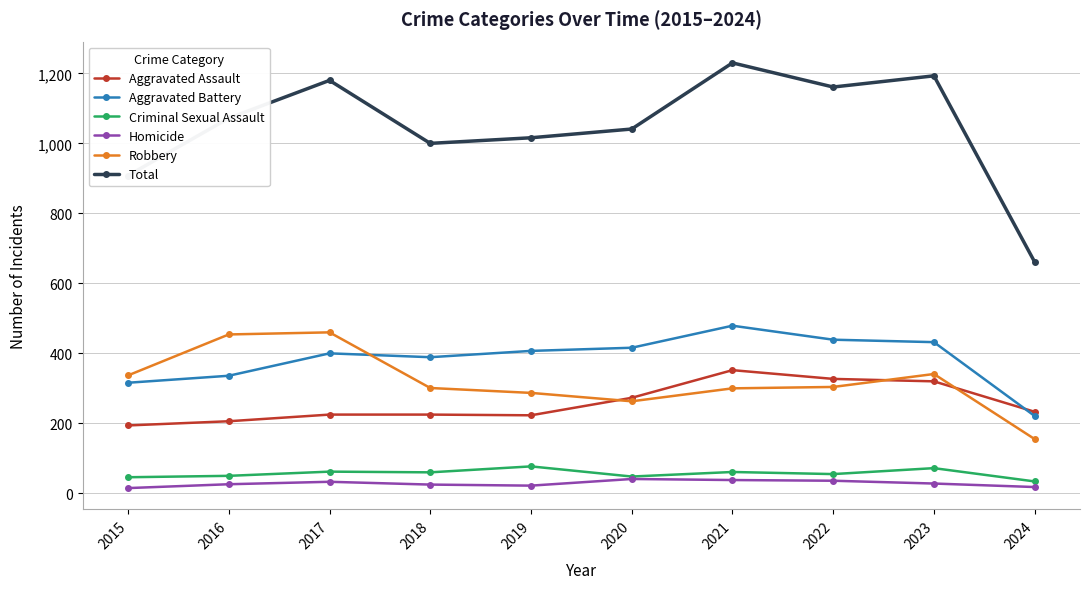

True or false: Homicide and Total cross at least once.

False